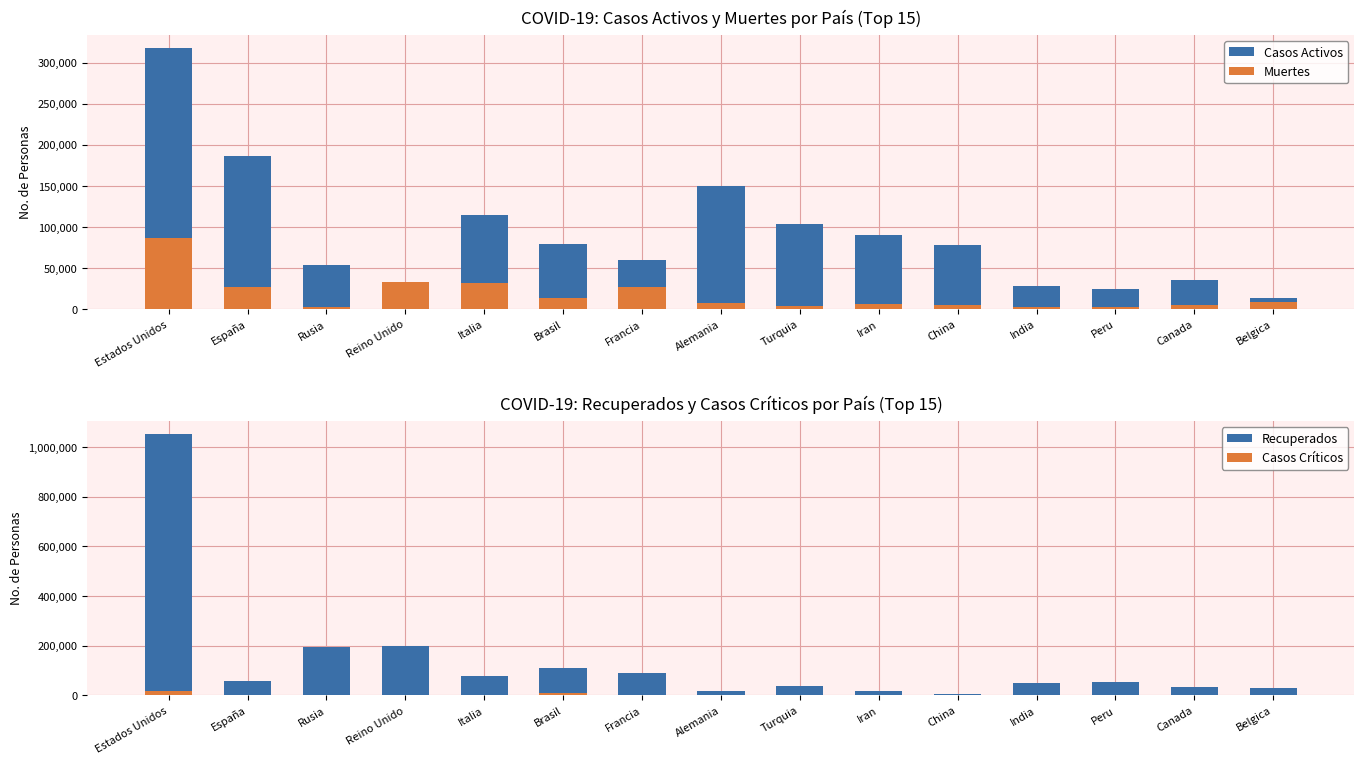

Reading left to right, list all the values displayed in this chart.

Casos Activos: 318027	186480	53530	0	115288	79479	59605	150300	104030	90539	78209	27969	25151	36091	14111
Muertes: 86912	27321	2305	33614	31368	13999	27425	7928	4007	6854	4633	2649	2267	5472	8903
Recuperados: 1052654	58845	196410	199193	76440	109687	91840	16747	36712	17140	4633	51379	53186	31838	31274
Casos Críticos: 16240	1376	2300	1559	855	8318	2299	1329	963	2758	11	0	842	502	407